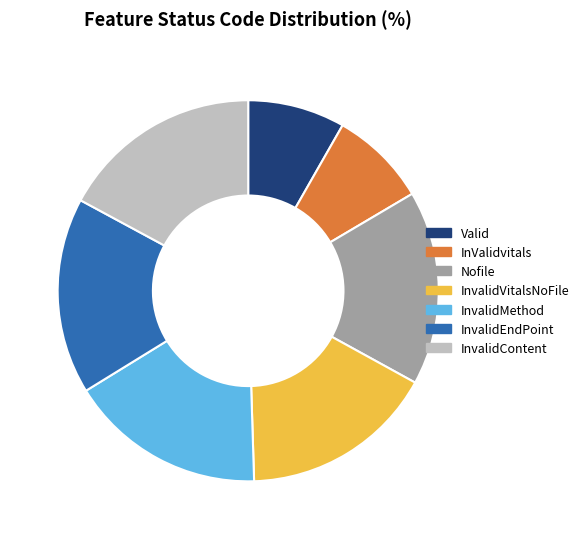

Is InvalidContent the majority of the pie?

No